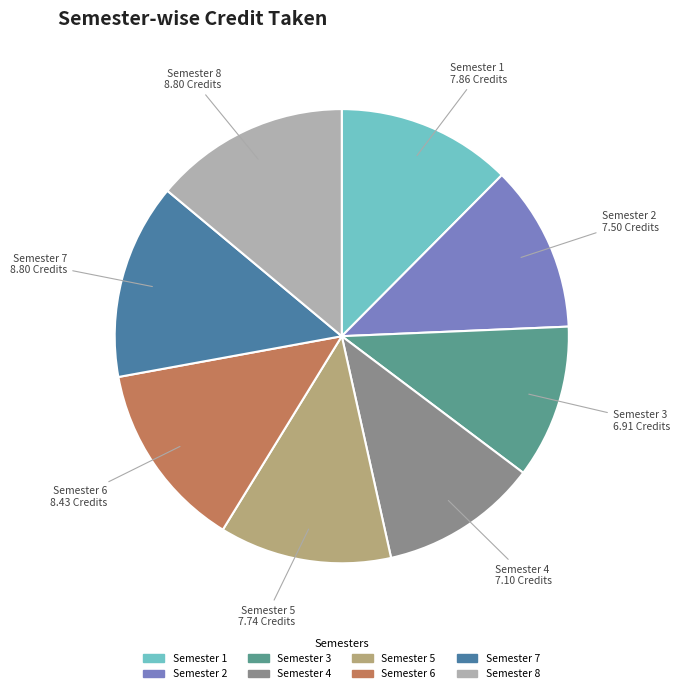

The Semester 8 slice represents 14% of the pie. True or false?

True